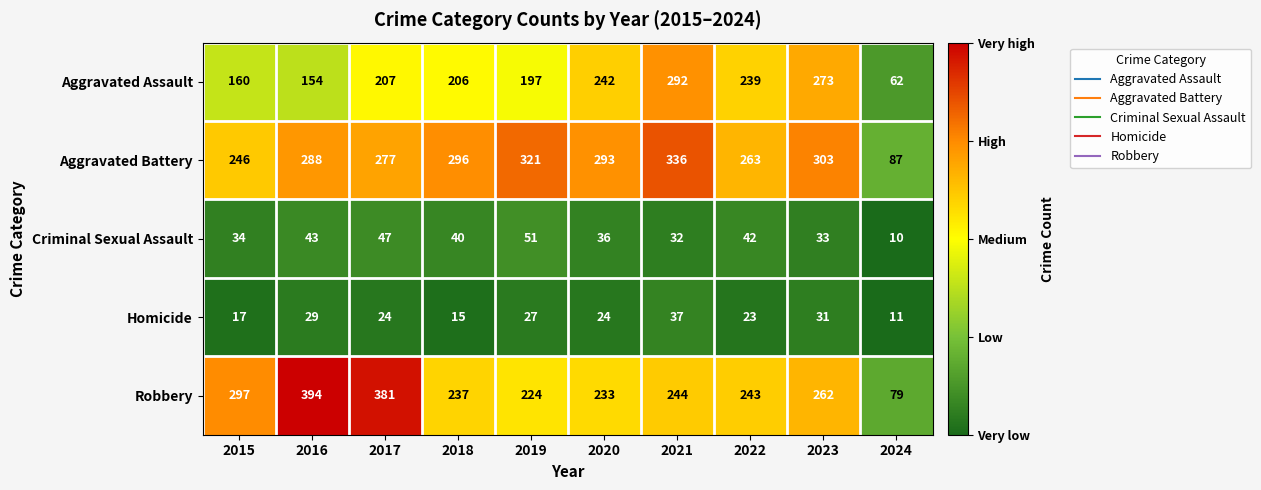

Which category has the lowest value in the Homicide series?

2024